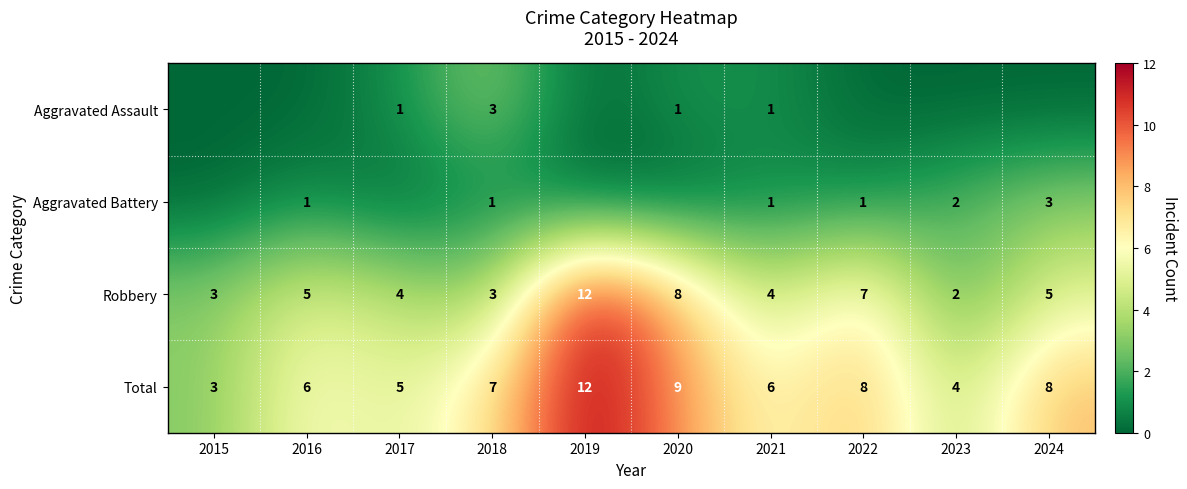

What is the minimum value for Total?

3